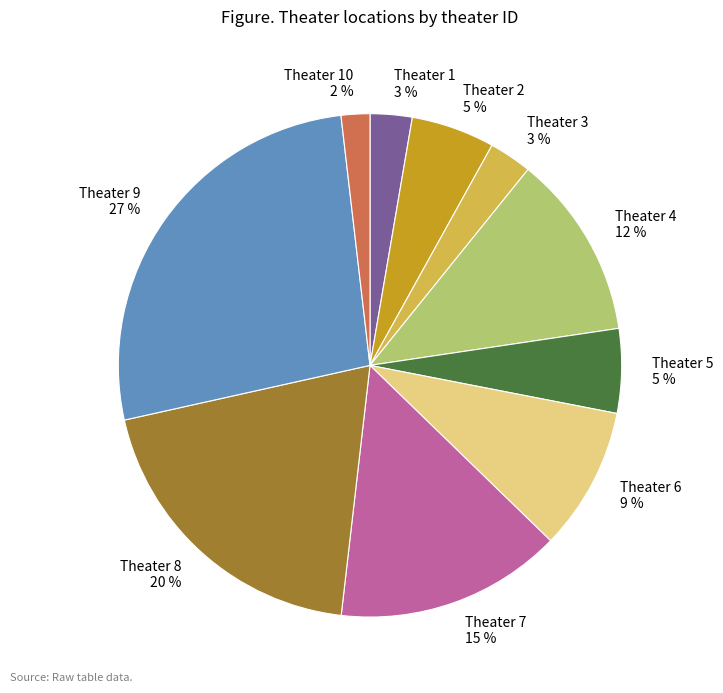

Does Theater 9 represent more than half of the total?

No